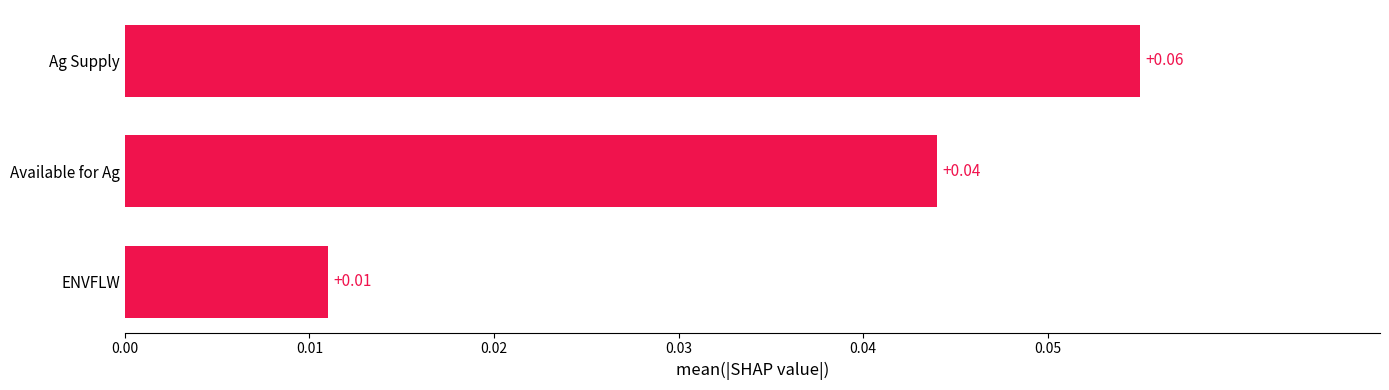

Are the bars grouped side by side (vs. stacked)?

No